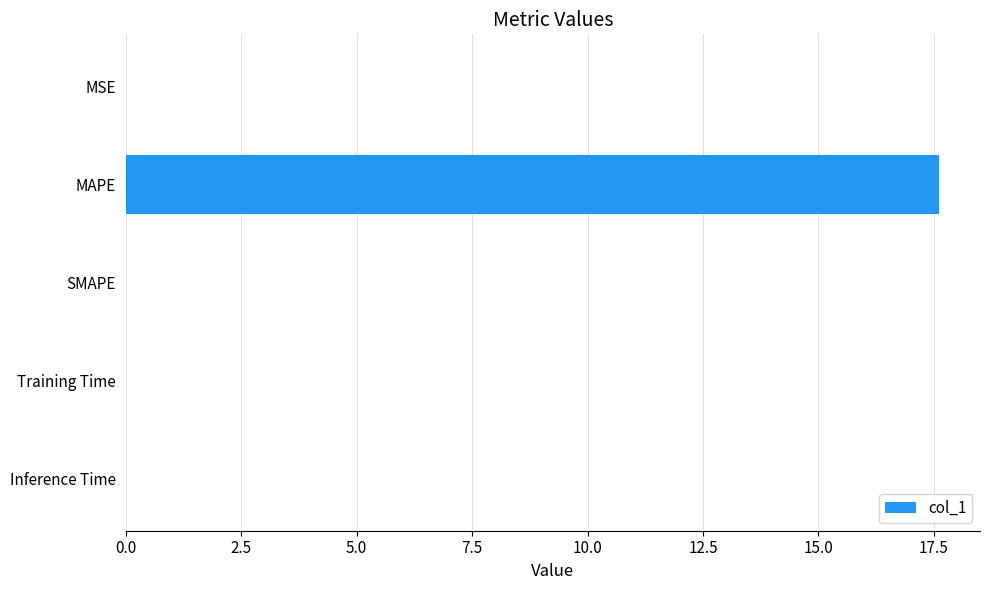

What is the approximate value at MAPE?

17.6